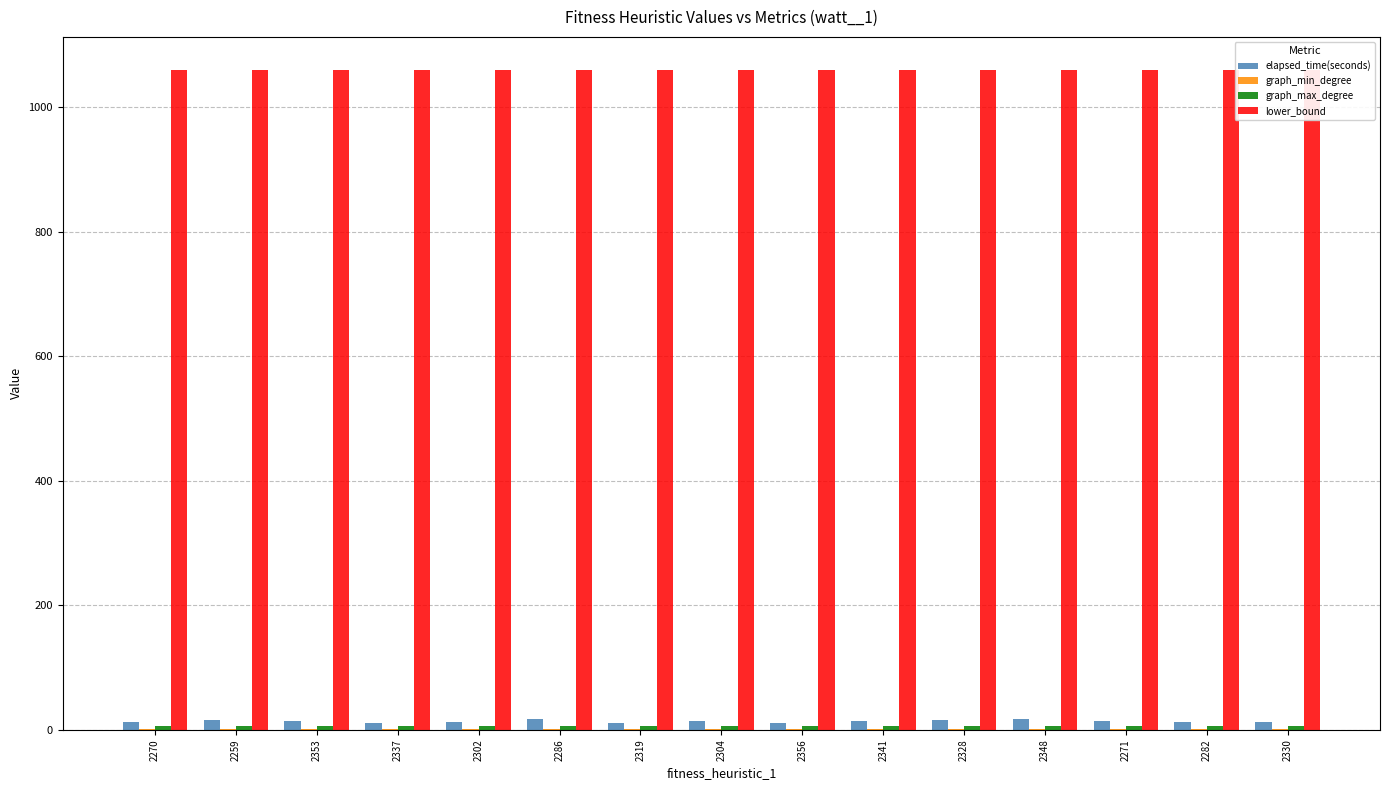

What is the sum of the graph_min_degree values at 2348 and 2319?

2.0